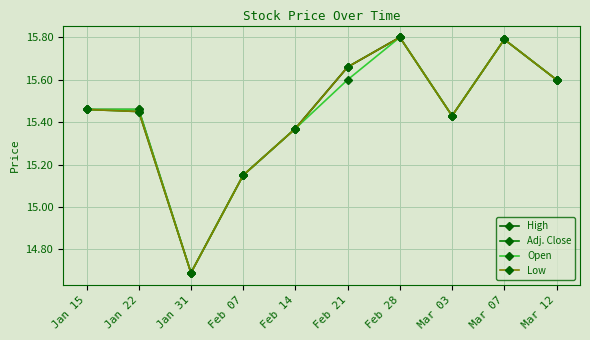

How many Adj. Close values are between 15 and 16?

9